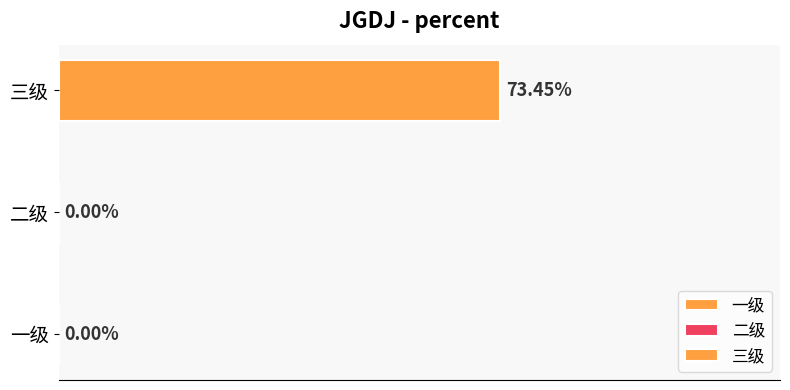

How many data points are above 0?

1